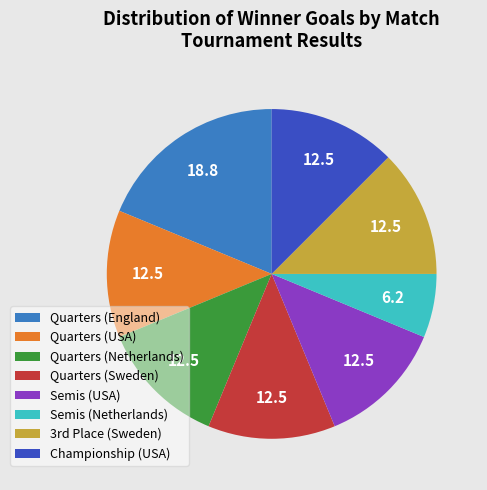

How many segments does this pie chart have?

8